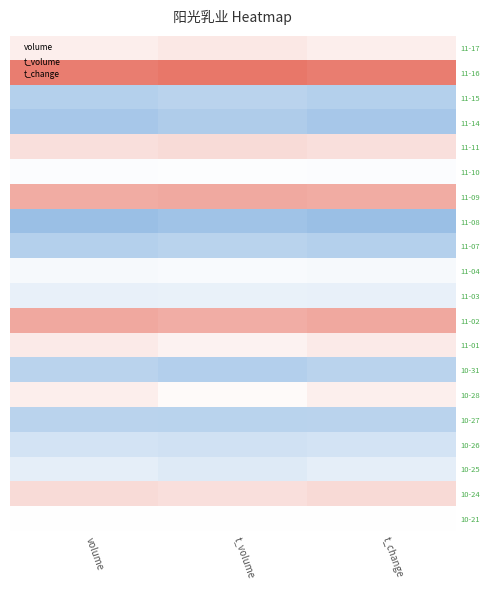

At how many categories does at least one series exceed 0?

3